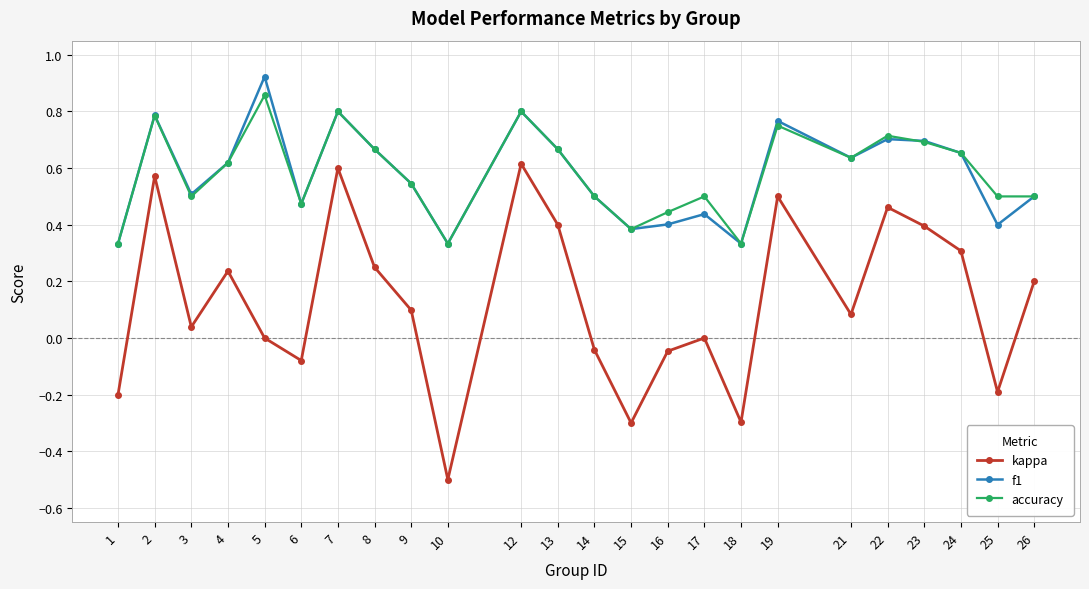

At which label does f1 reach its peak?

5